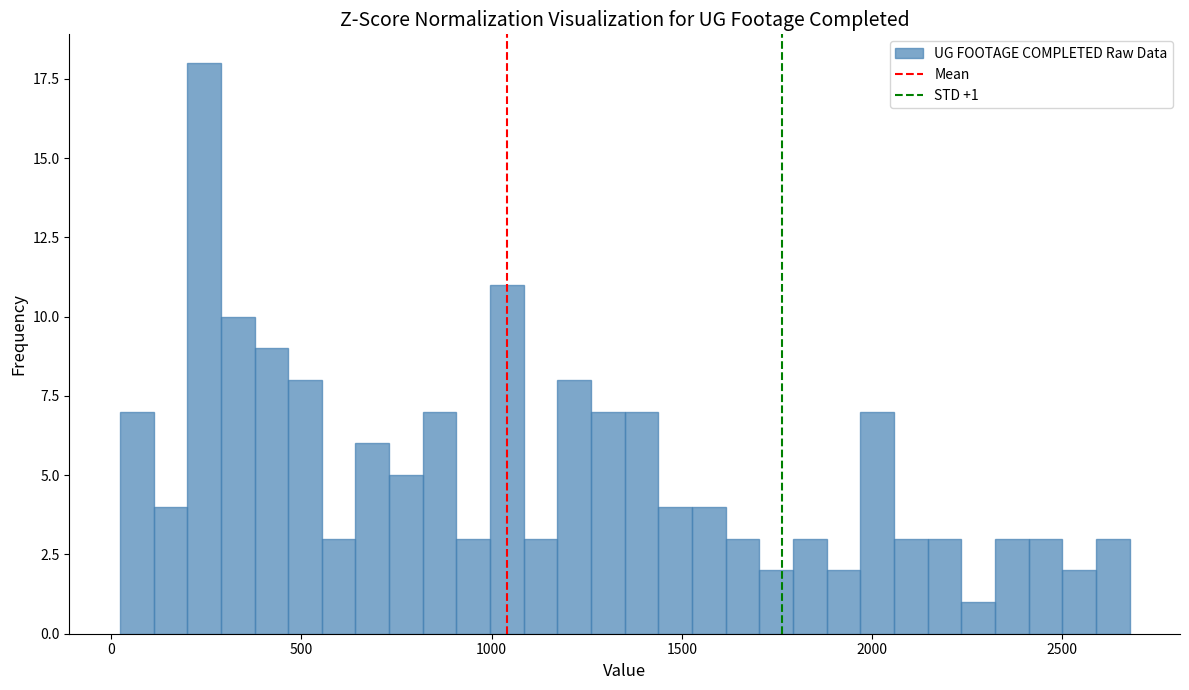

Around what value on the x-axis is the tallest bar? Give the approximate position of its centre, as read against the axis.

250